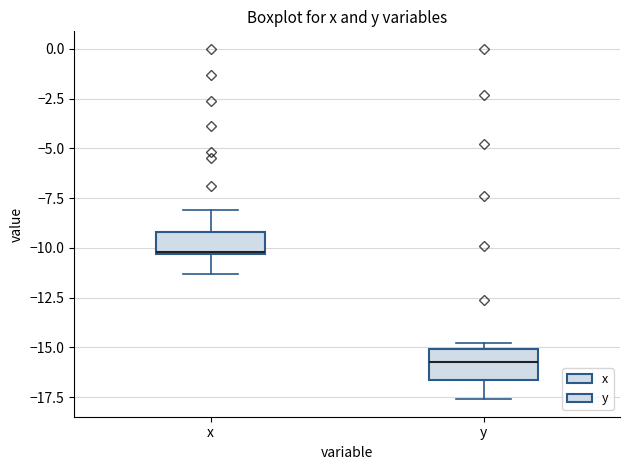

Reading left to right, read every box against the y-axis: the position of its median line, the range the box covers, and the ends of its whiskers. The values are not printed on the chart, so give them approximately, as read against the axis.

x: median -10.0, box -10.5 to -9.0, whiskers -11.5 to -8.0
y: median -15.5, box -16.5 to -15.0, whiskers -17.5 to -15.0 (just above the box's upper edge)